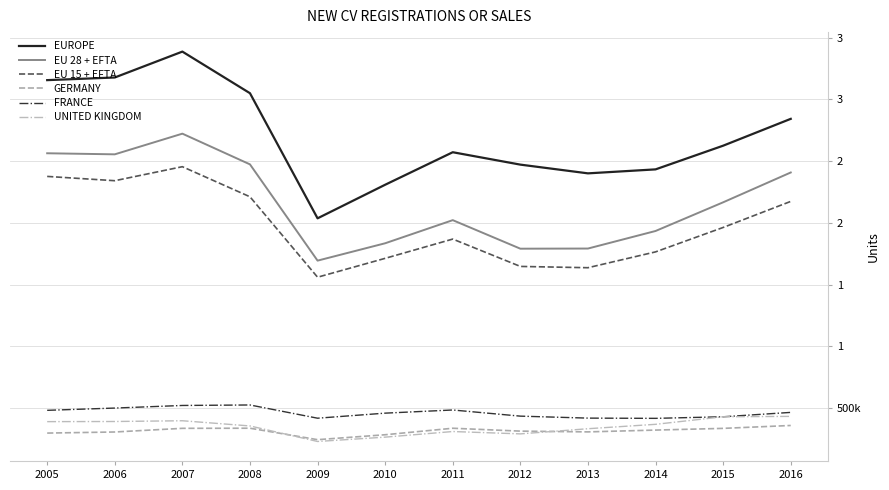

List the labels in order of EU 15 + EFTA value, largest first.

2007, 2005, 2006, 2008, 2016, 2015, 2011, 2014, 2010, 2012, 2013, 2009